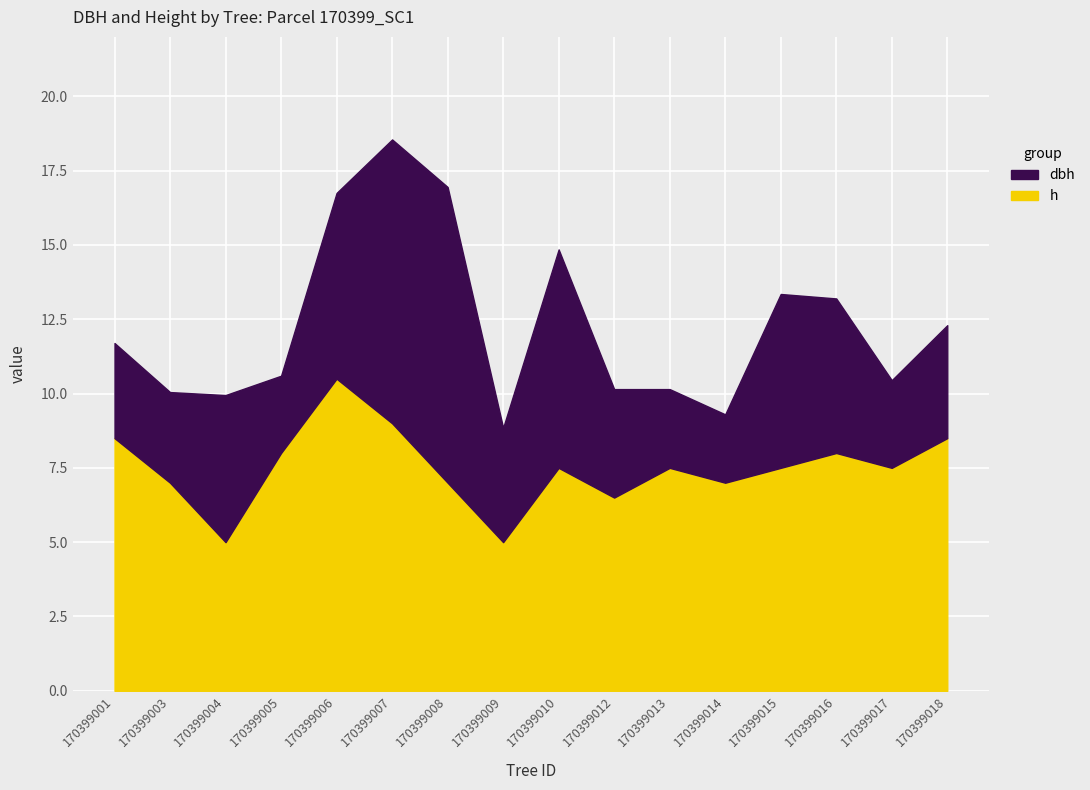

In h, how many points are higher than both neighbors (excluding endpoints)?

4